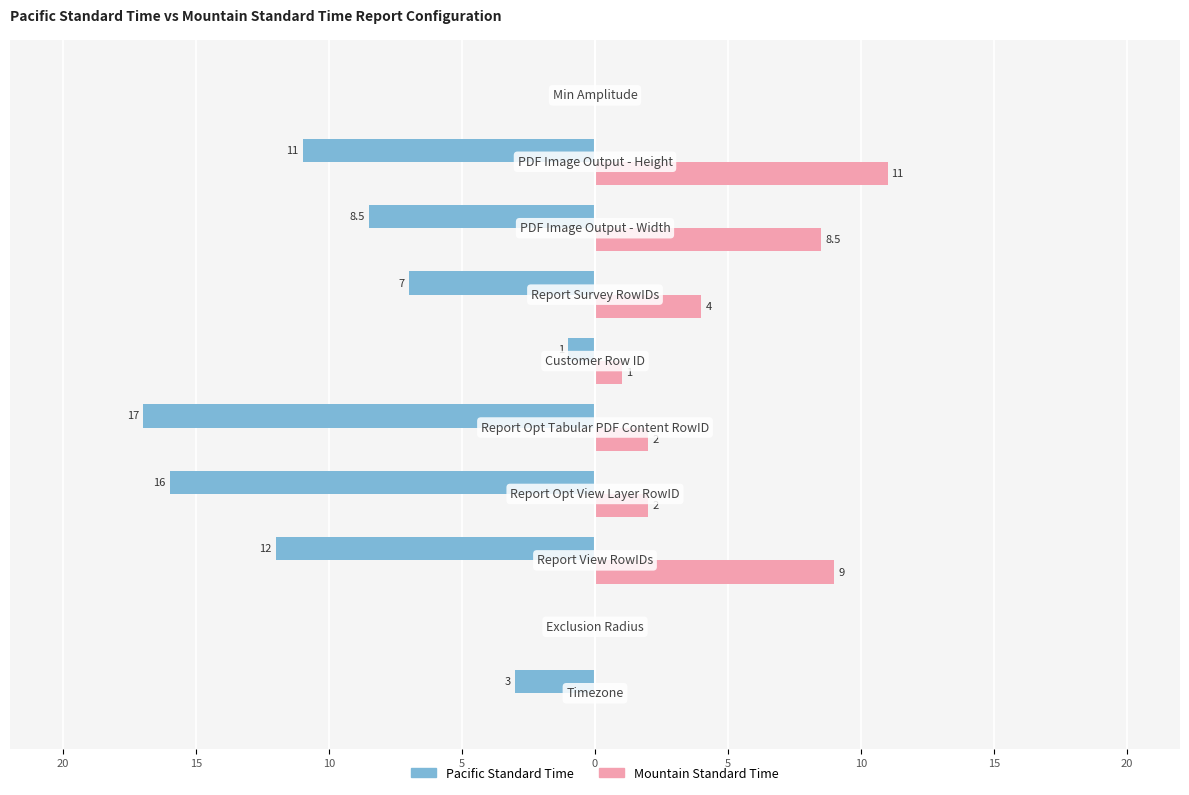

What are all the series names shown in the legend?

Pacific Standard Time, Mountain Standard Time